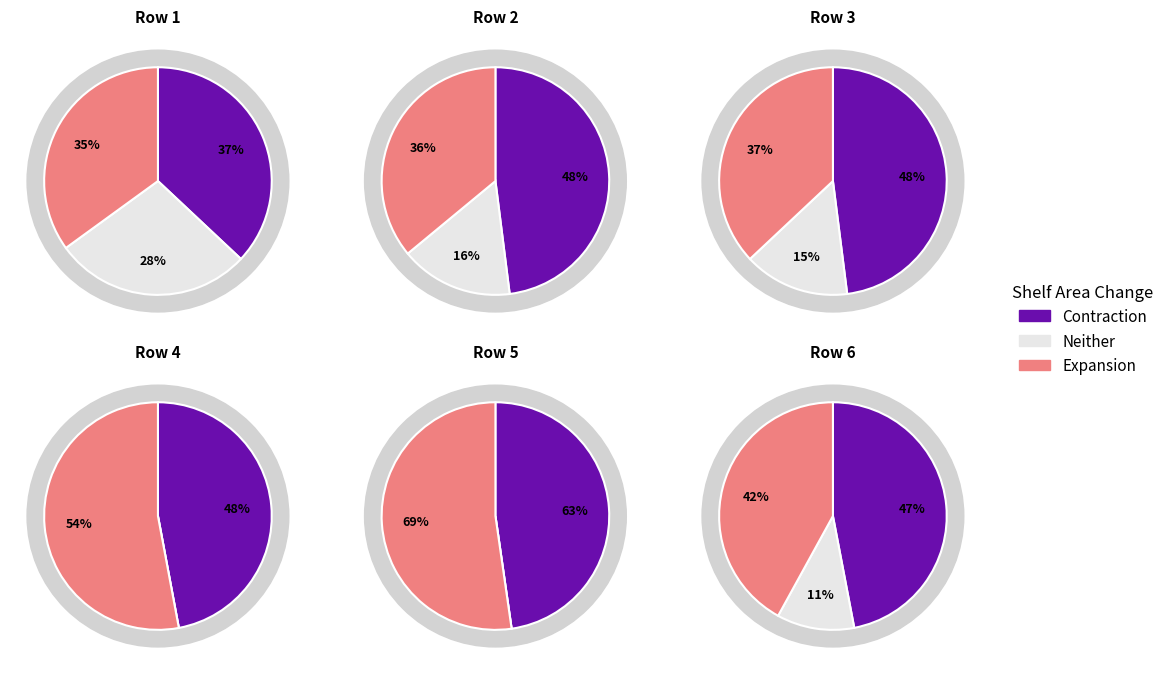

Is 48 the majority of the pie?

No